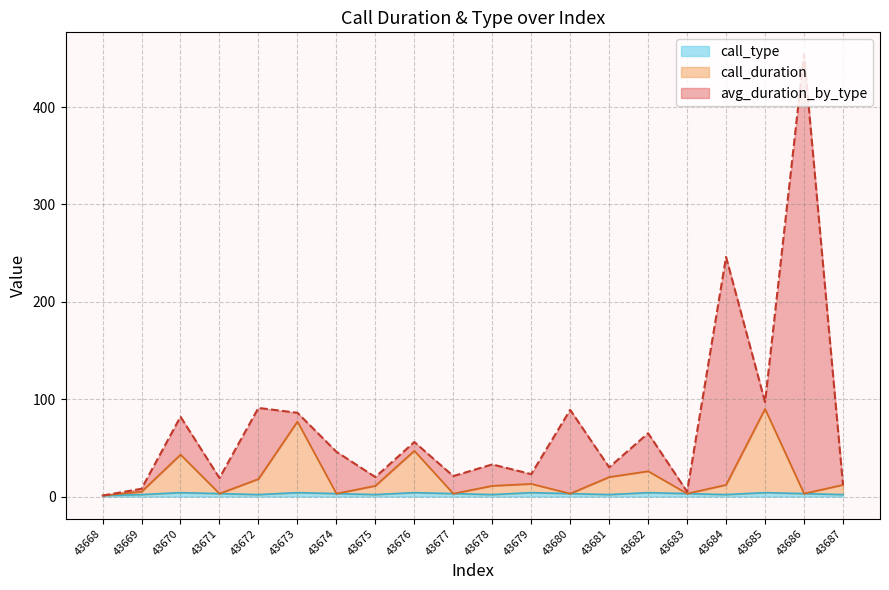

What is the sum of the call_type values at 43686 and 43677?

6